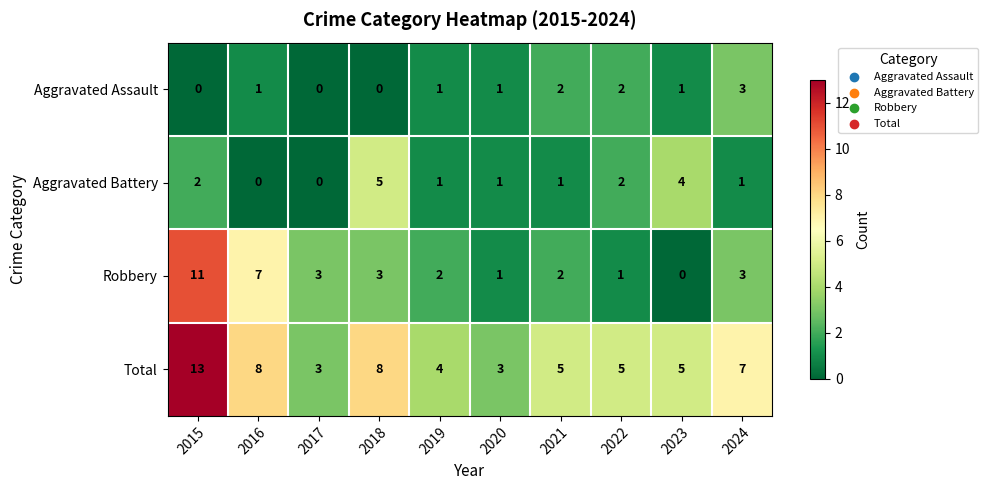

Which series has the largest range (max minus min)?

Robbery